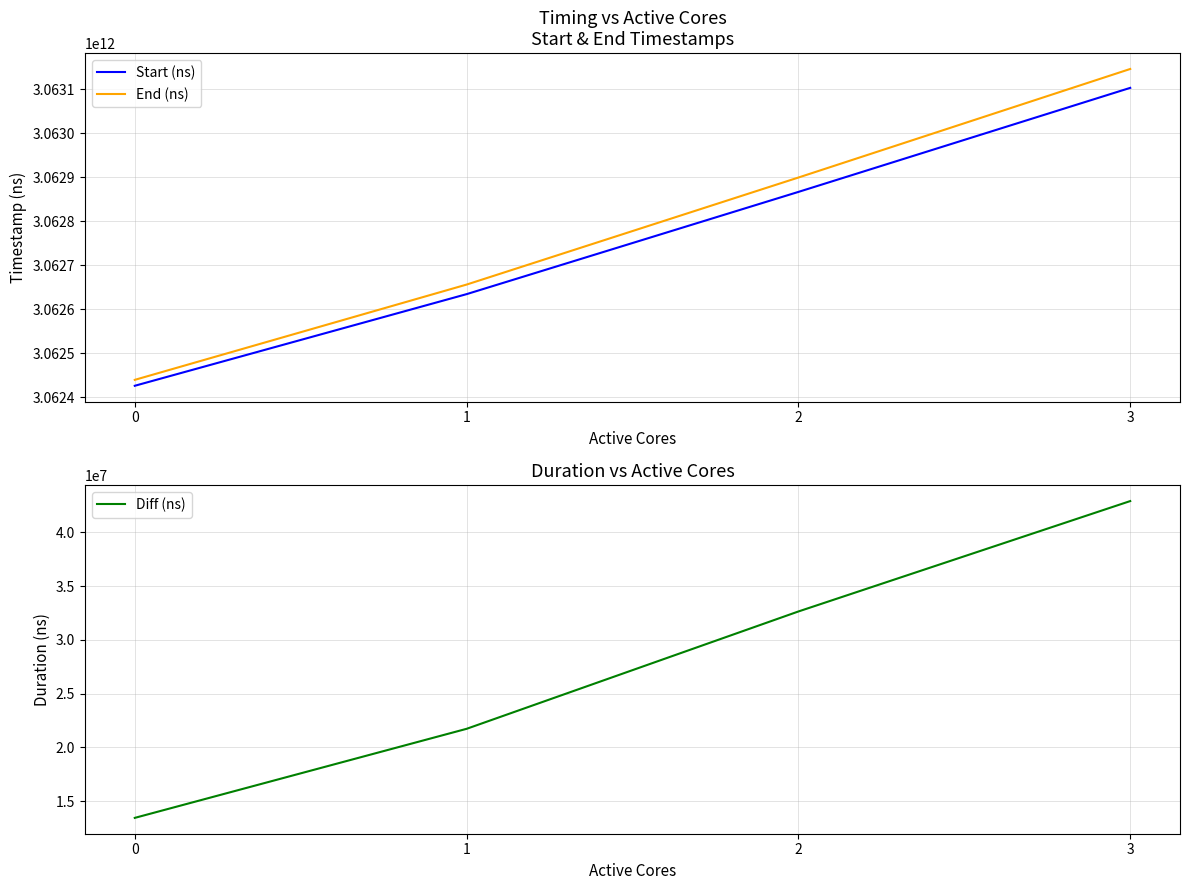

At how many categories does at least one series exceed 2347835584202?

4